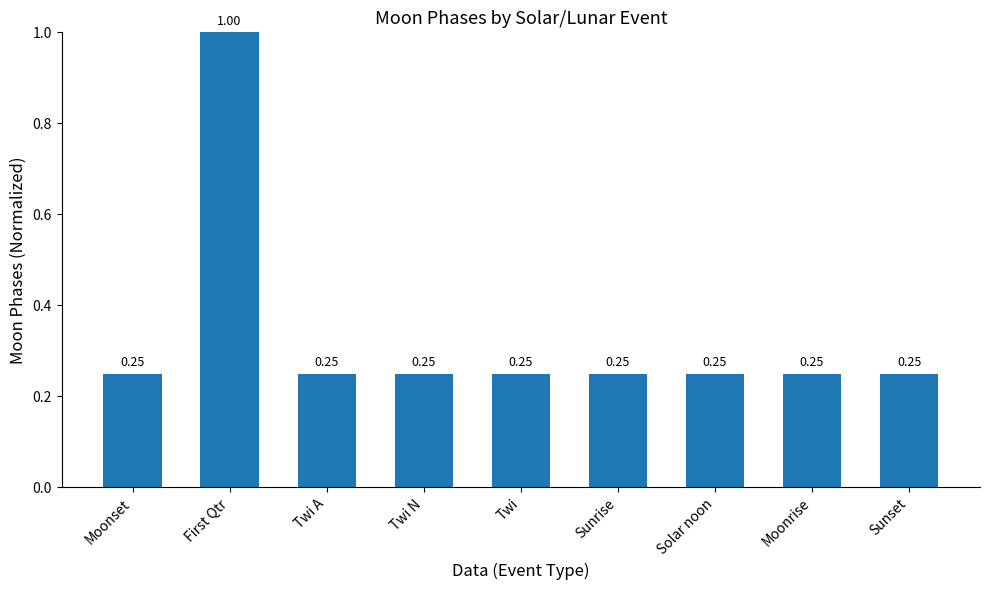

Between First Qtr and Twi A, which is larger?

First Qtr